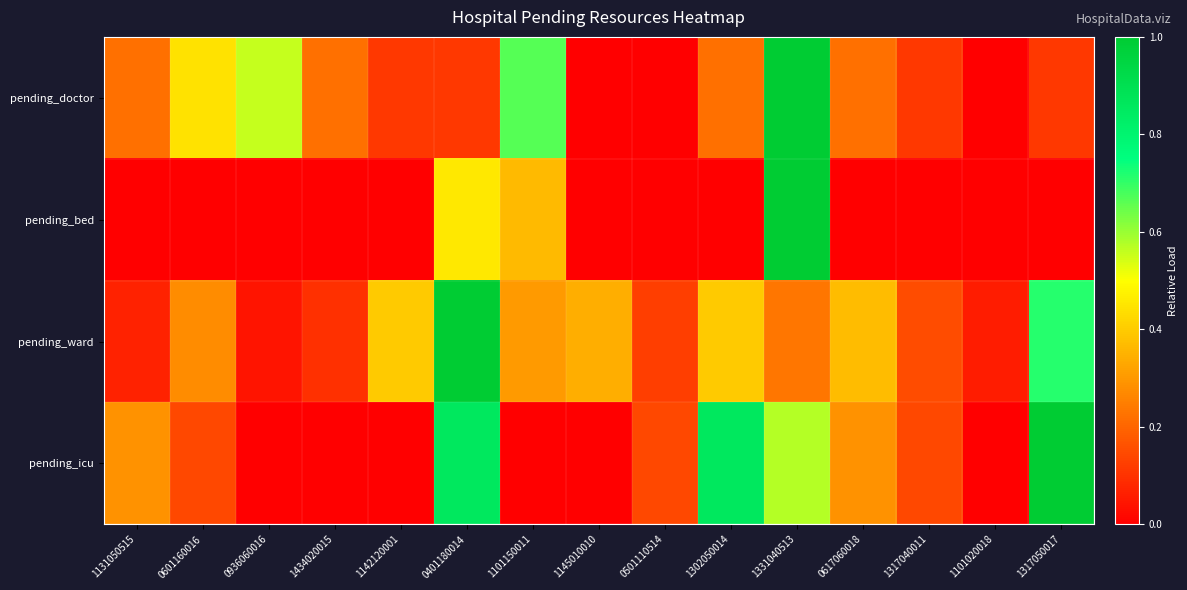

At which category is the sum across all series the highest?

1331040513